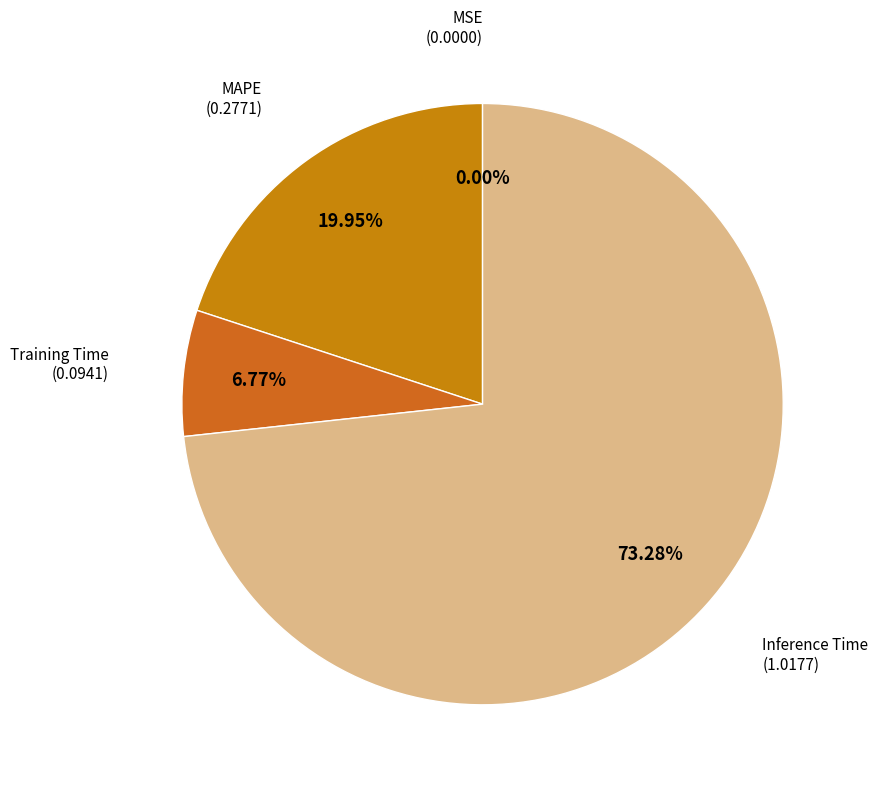

Which has a higher value, MAPE or Training Time?

MAPE